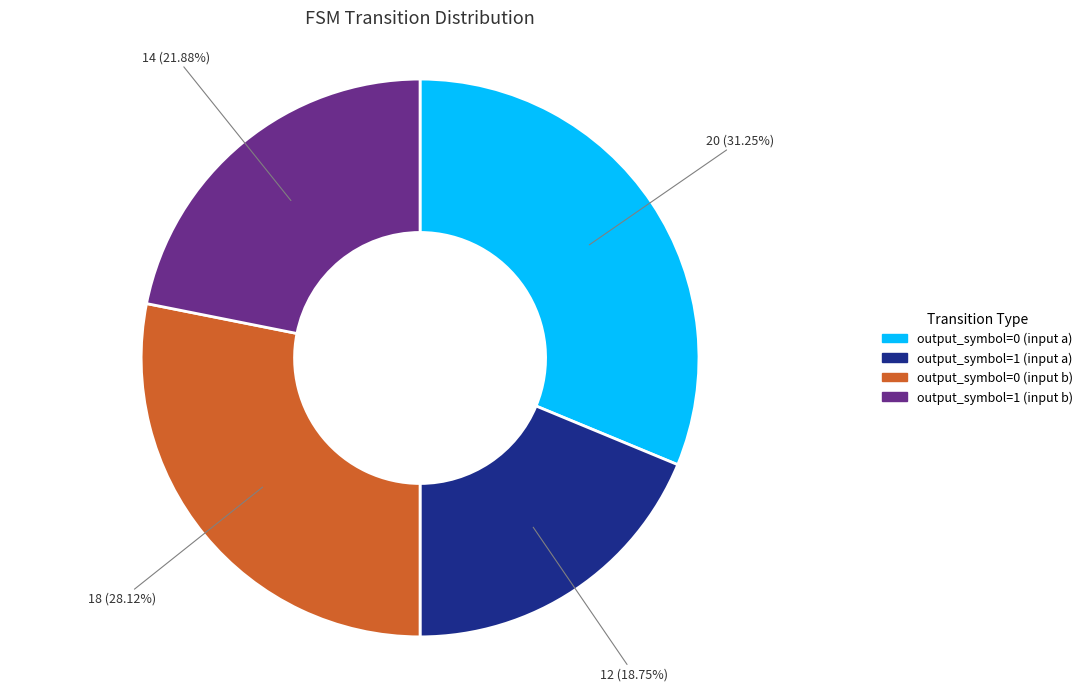

What is the smallest slice in the pie chart?

output_symbol=1 (input a)